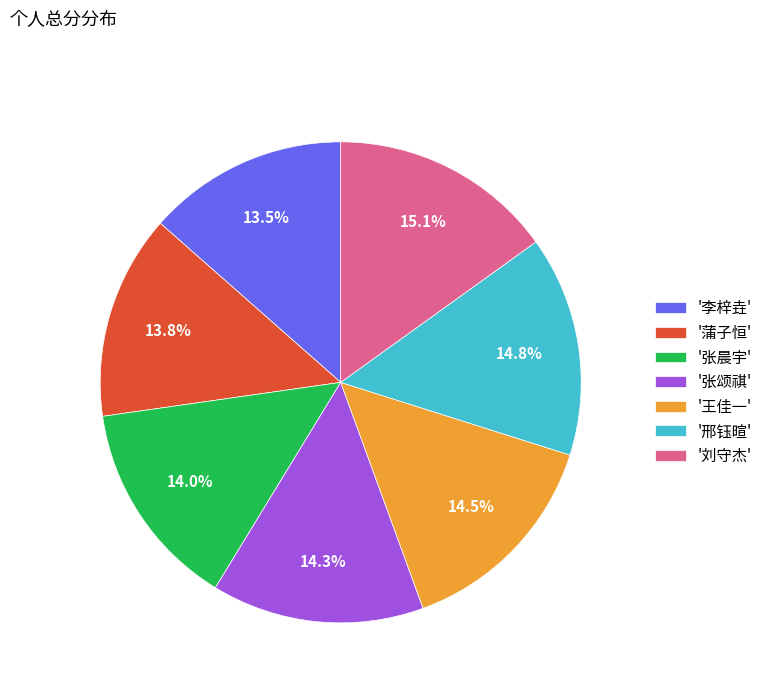

To the nearest percent, what is the average slice percentage?

14%